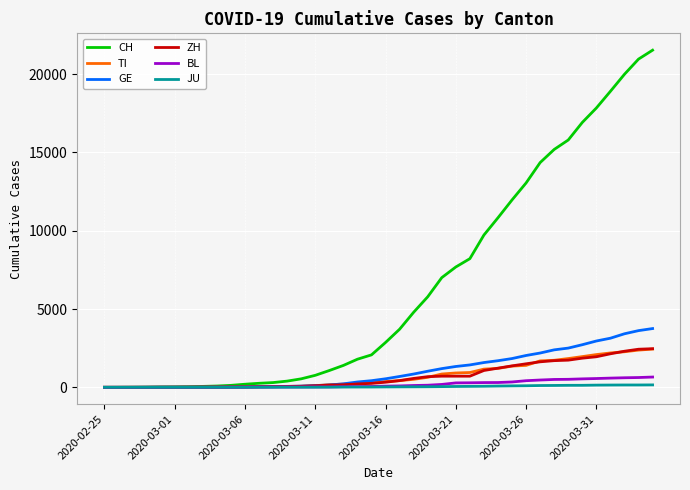

What is the maximum value for GE?

3753